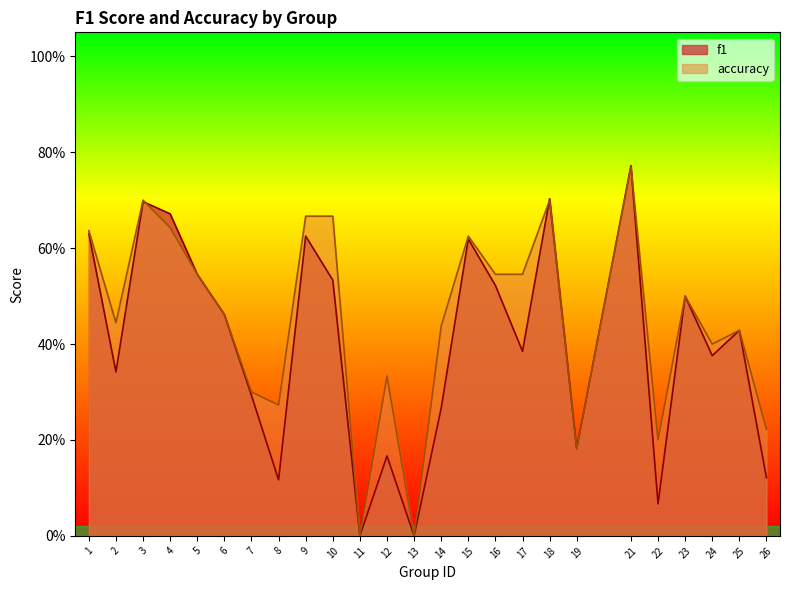

Rank the series by their average value, from highest to lowest.

accuracy, f1